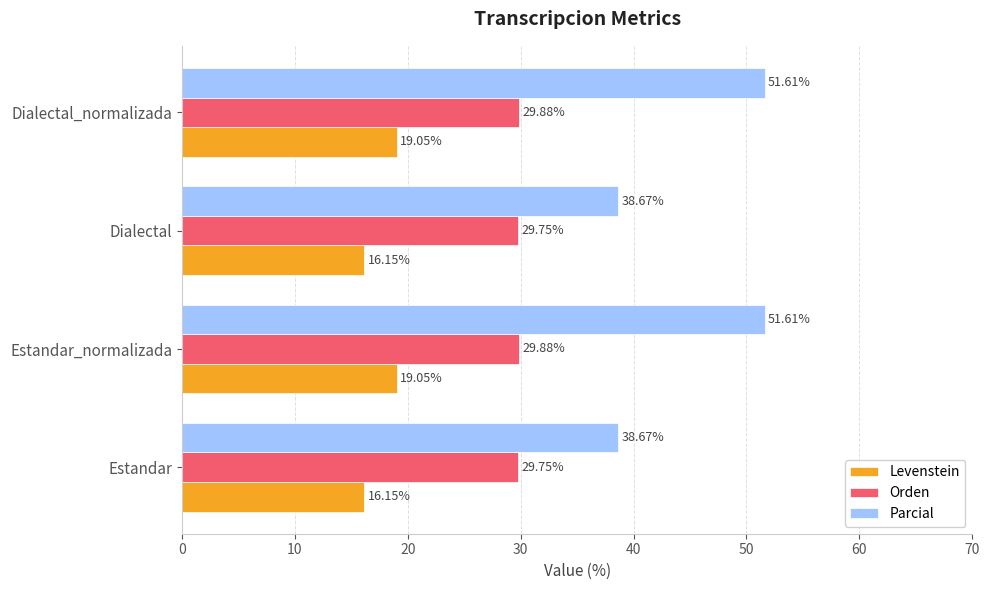

What is the minimum value for Parcial?

38.7